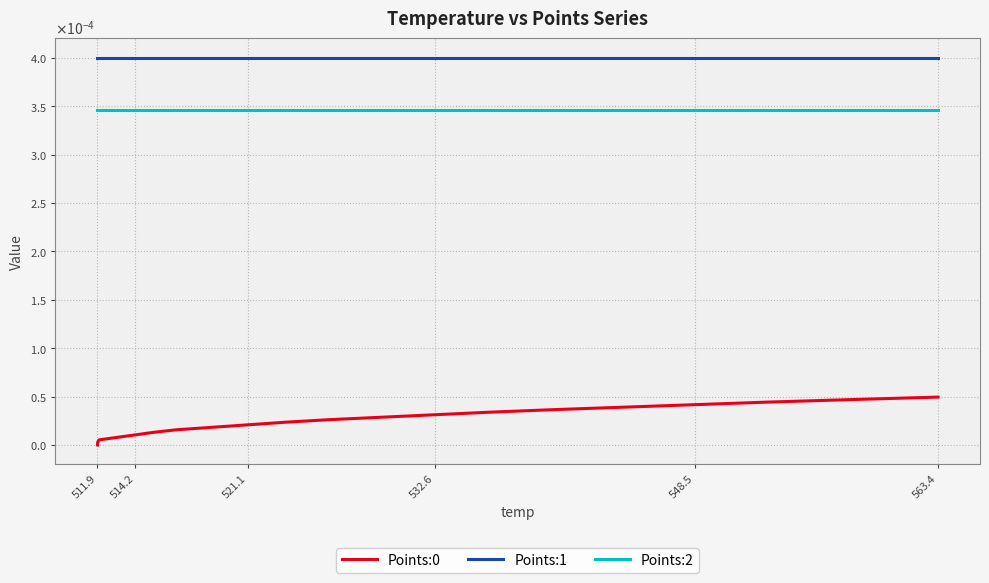

Does the chart have visible grid lines?

Yes